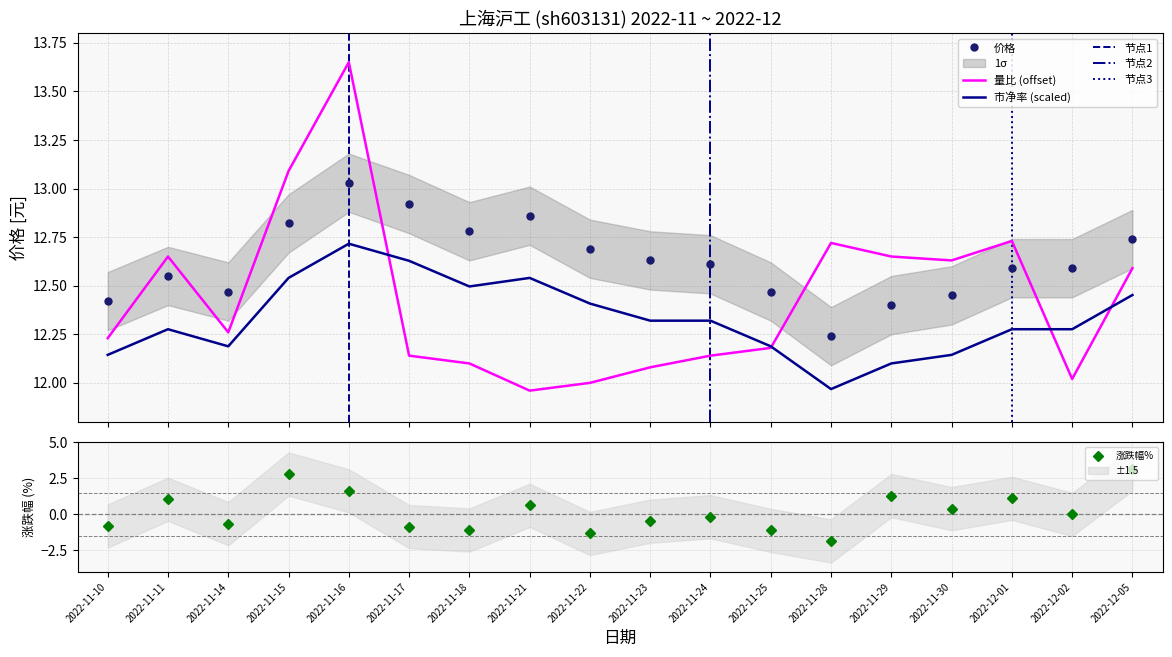

At which category does 涨跌幅% reach its first local valley?

2022-11-14